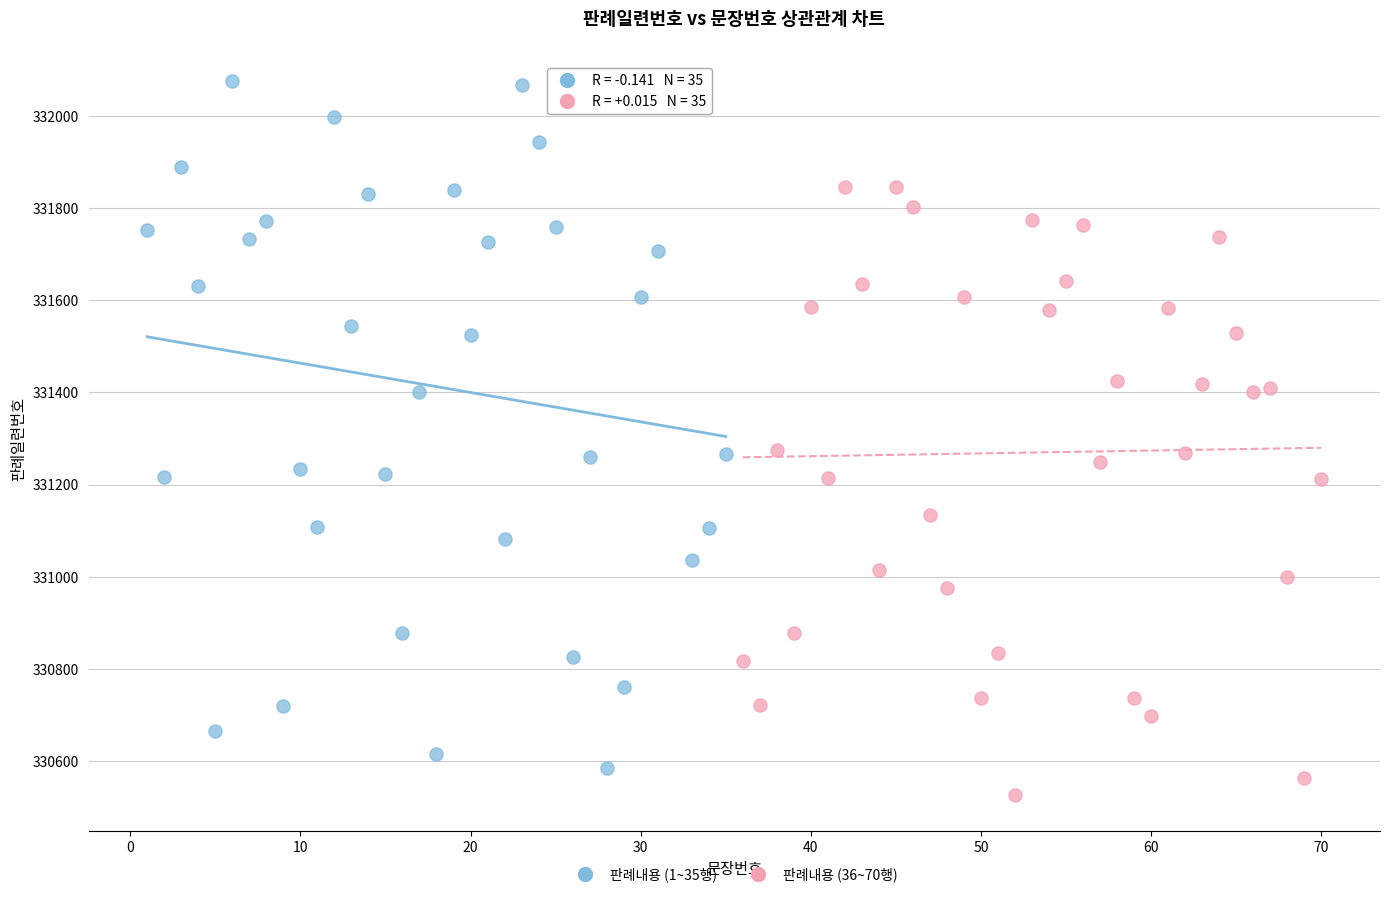

Which series reaches the maximum Y coordinate?

판례내용 (1~35행)